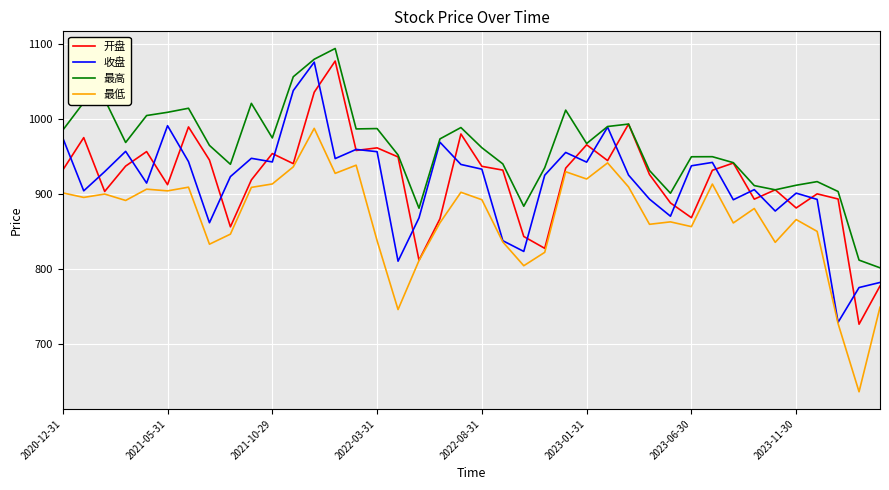

True or false: 最高 and 最低 cross at least once.

False